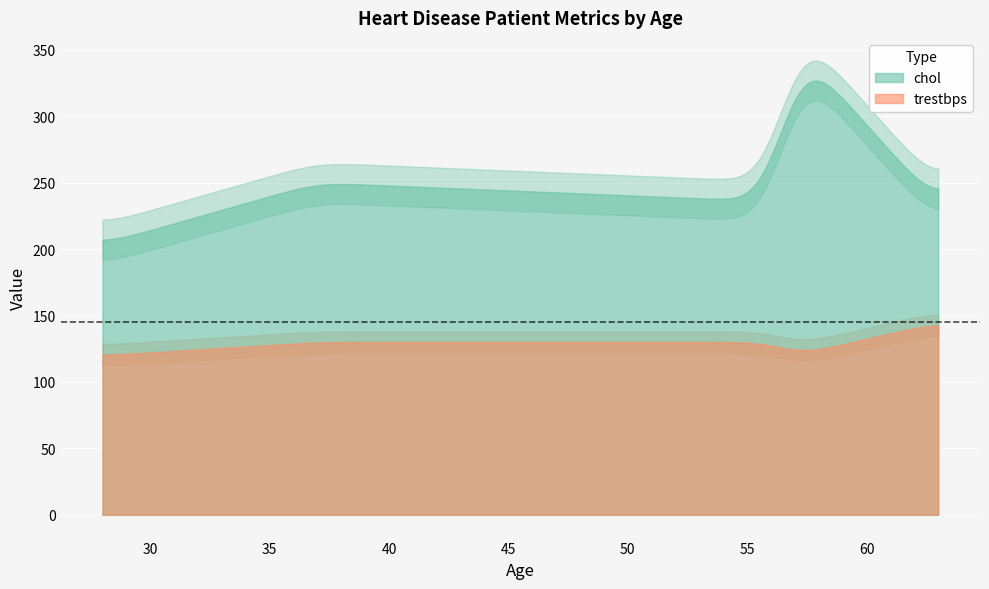

How many data points does each series have?

5